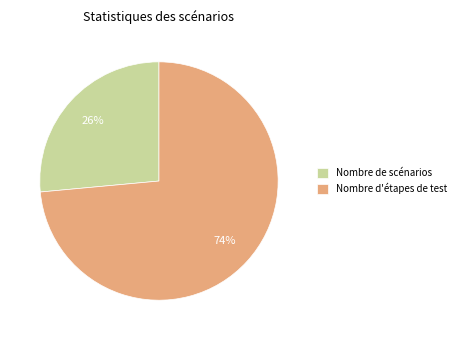

To the nearest percent, what portion does Nombre d'étapes de test represent?

74%